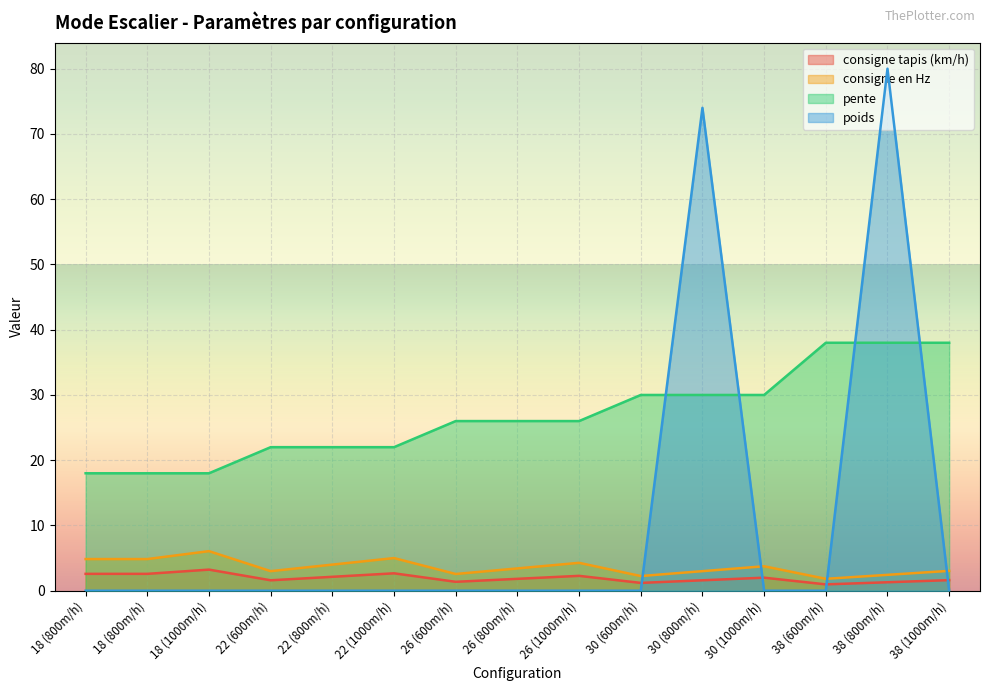

How many data points in consigne en Hz are above 3?

10